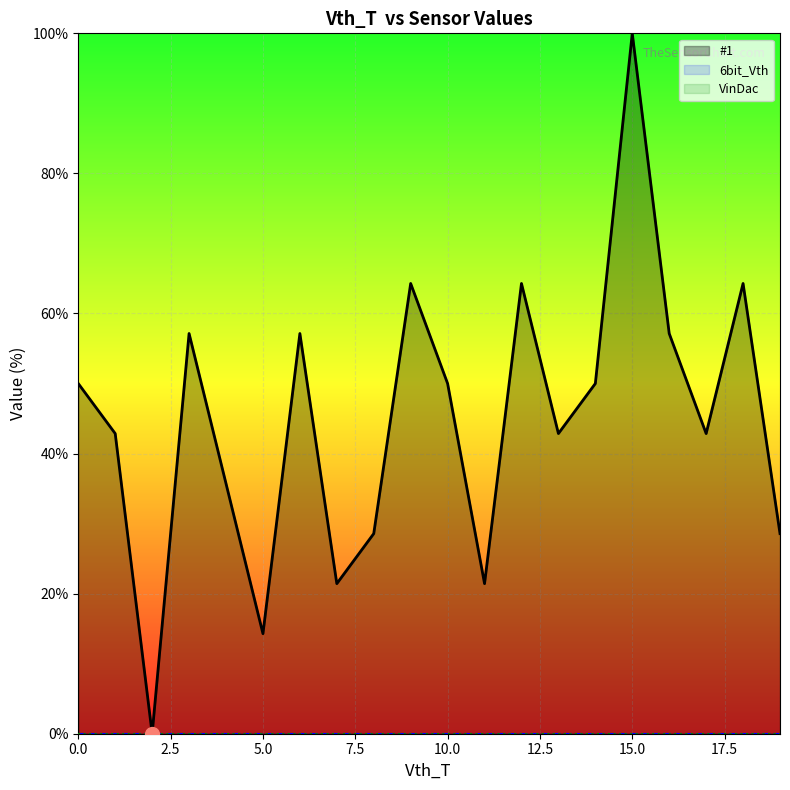

At how many categories does at least one series exceed 98?

1